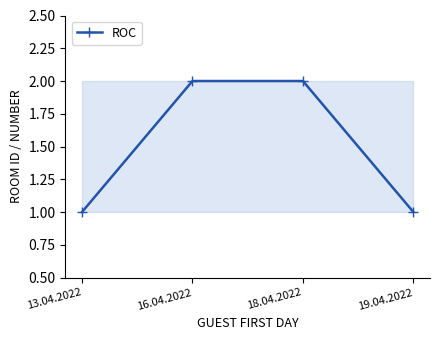

What is the difference between the values at 18.04.2022 and 19.04.2022?

1